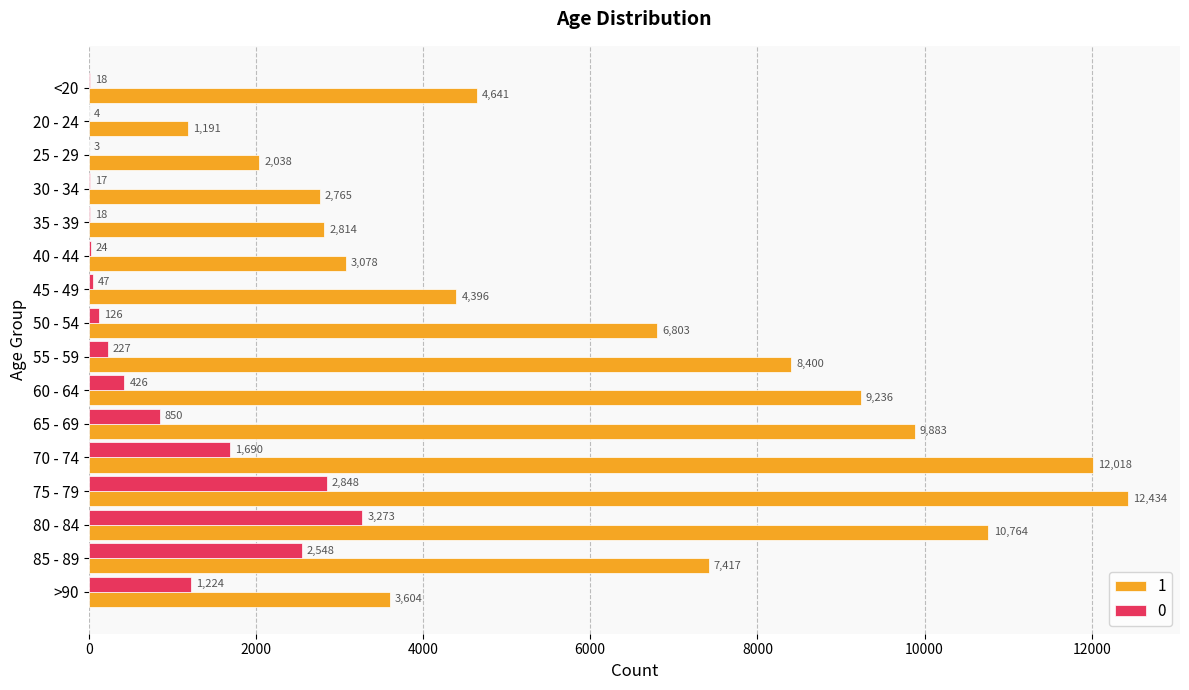

What value does the 1 series have at 80 - 84?

10764